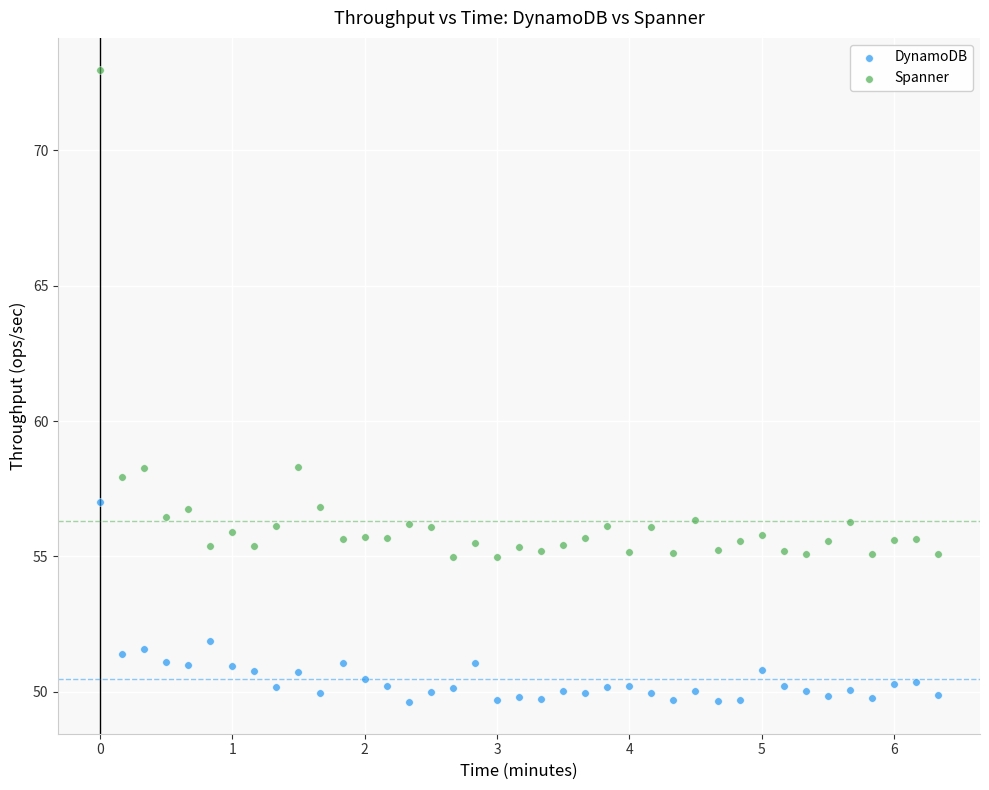

What are all the series names shown in the legend?

DynamoDB, Spanner